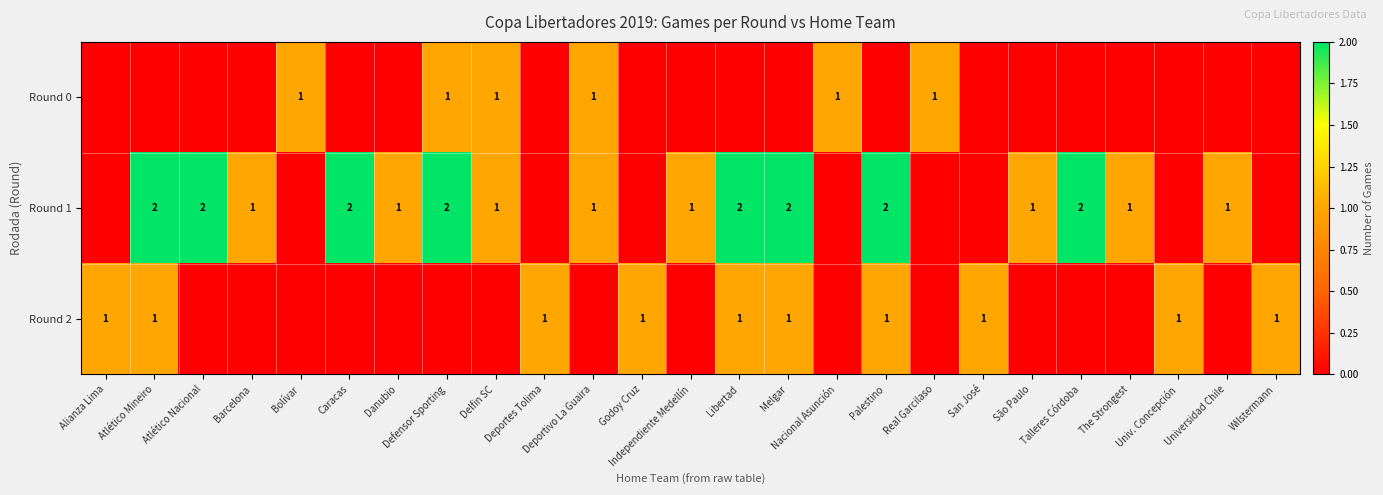

Which series has the largest total across all categories?

Round 1